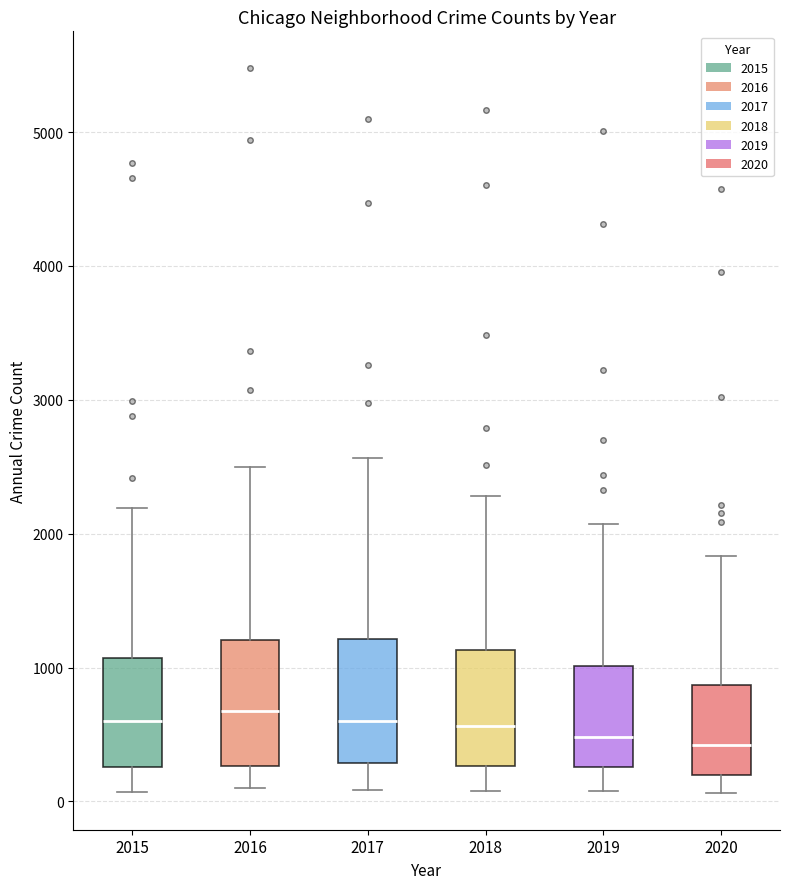

Reading left to right, read every box against the y-axis: the position of its median line, the range the box covers, and the ends of its whiskers. The values are not printed on the chart, so give them approximately, as read against the axis.

2015: median 600, box 300 to 1100, whiskers 100 to 2200
2016: median 700, box 300 to 1200, whiskers 100 to 2500
2017: median 600, box 300 to 1200, whiskers 100 to 2600
2018: median 600, box 300 to 1100, whiskers 100 to 2300
2019: median 500, box 300 to 1000, whiskers 100 to 2100
2020: median 400, box 200 to 900, whiskers 100 to 1800